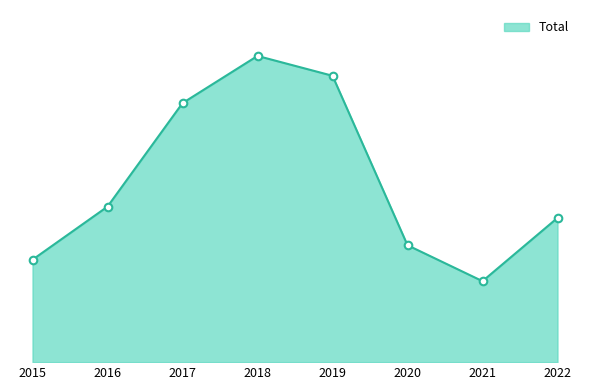

What is the change in value from 2017 to 2019?

+51